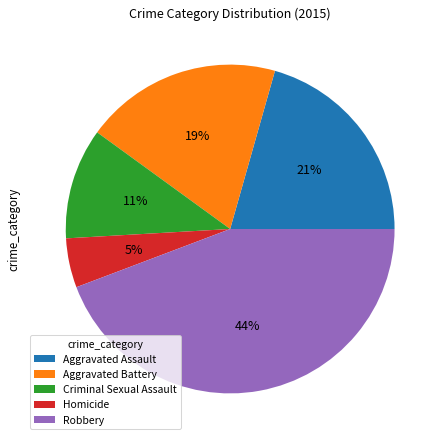

To the nearest percent, what percentage of the pie is Aggravated Battery?

19%